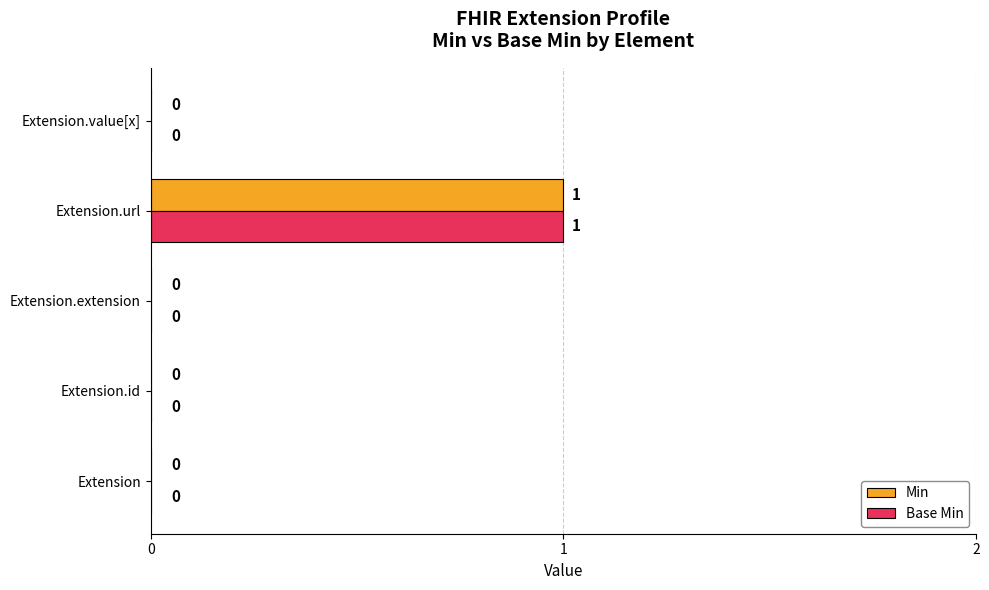

How many Min values are between 0 and 1?

5